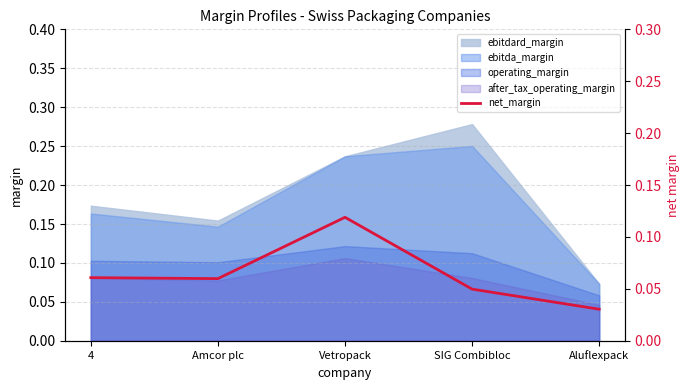

Which label corresponds to the smallest value in the chart?

Aluflexpack